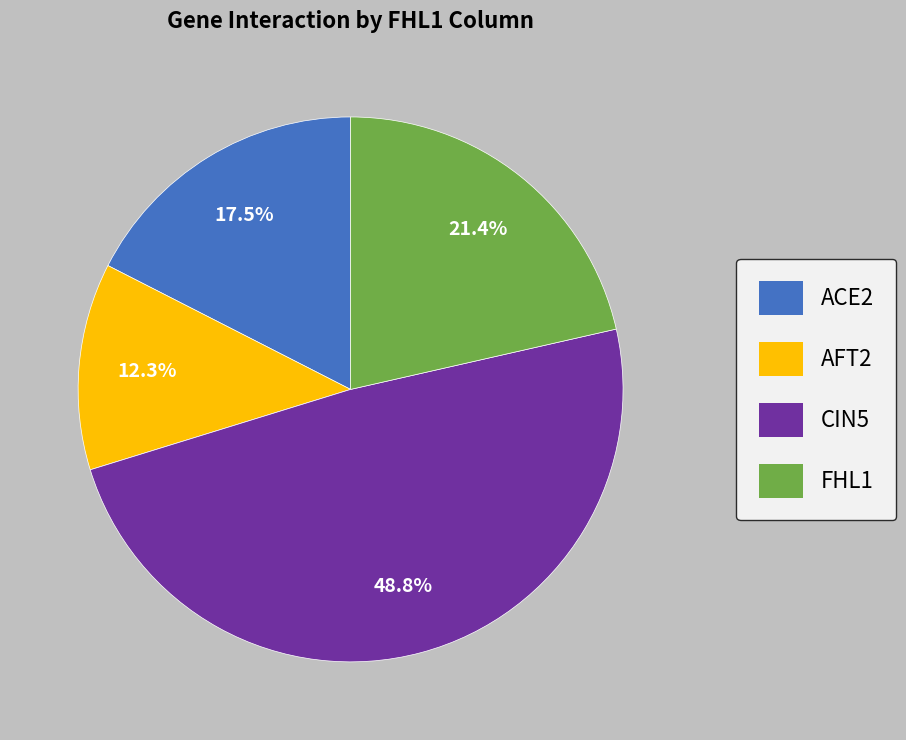

Which category has the smallest portion of the pie?

AFT2